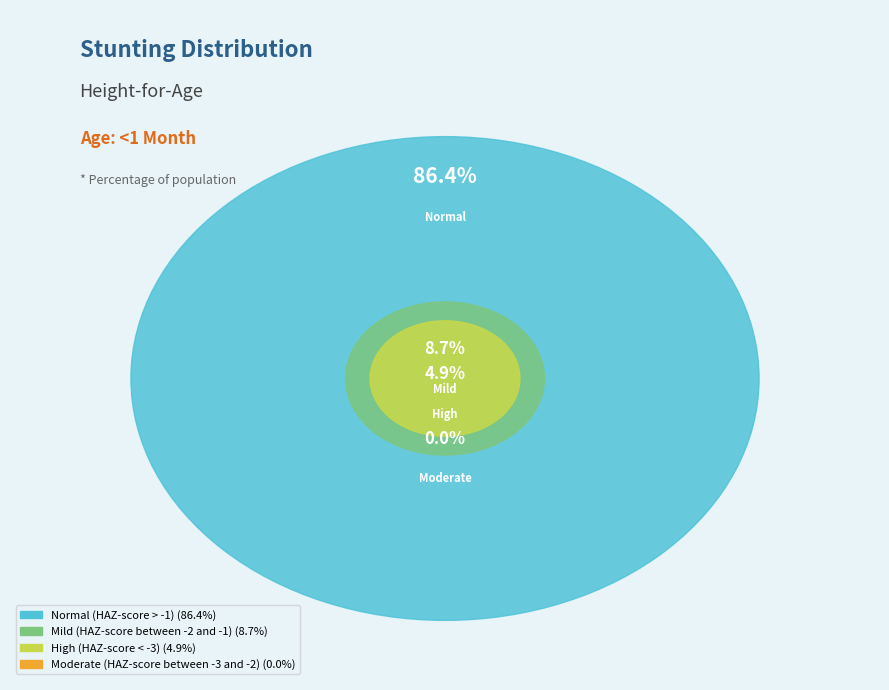

Is it true that Normal (HAZ-score > -1) is 99% of the pie?

False